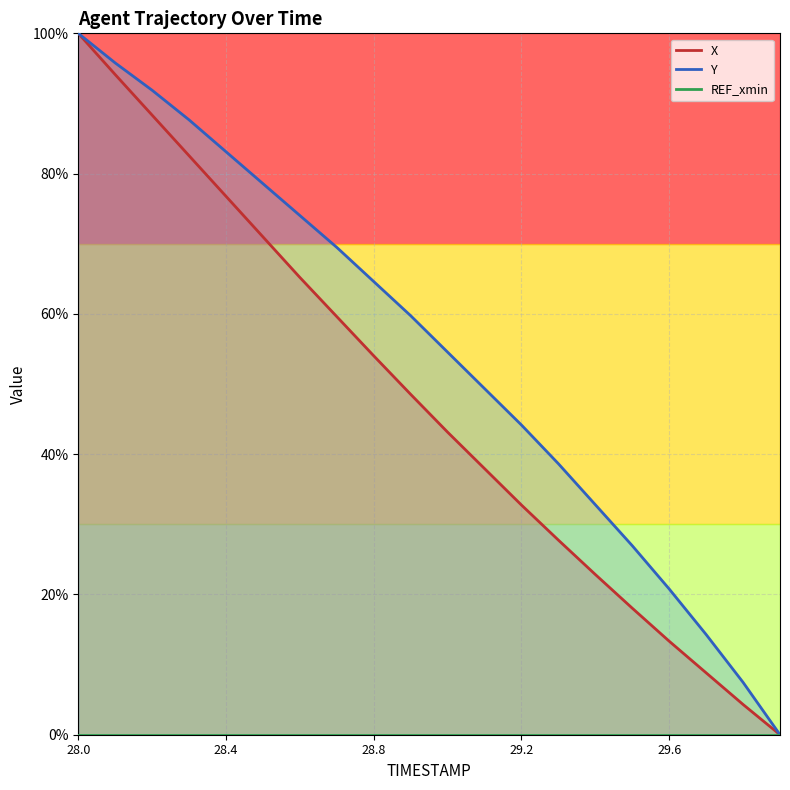

Rank the series at 28.8 from highest to lowest value.

Y, X